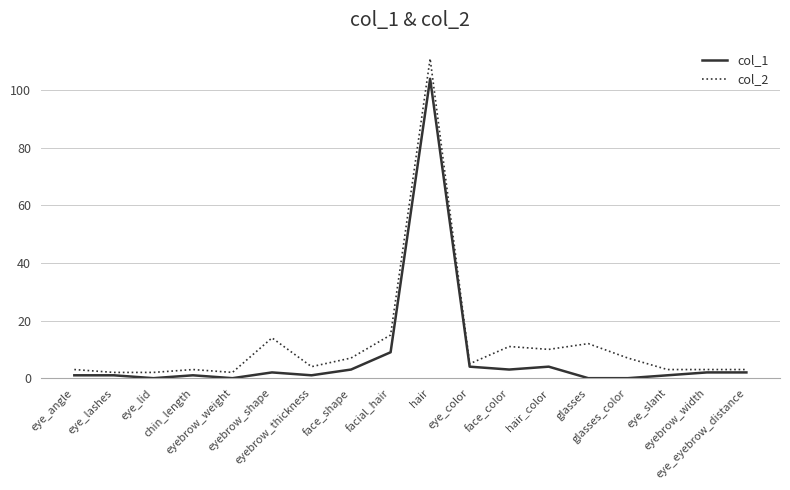

What is the sum of the col_1 values at glasses and hair_color?

4